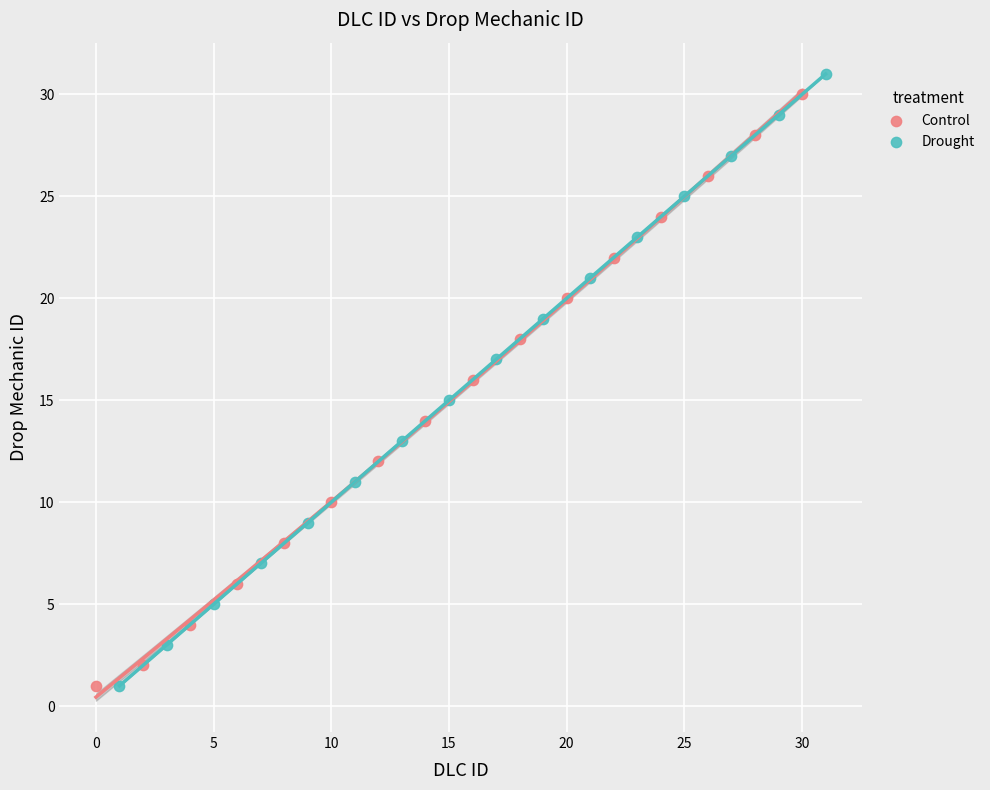

Which series has the widest spread of Y values?

Drought